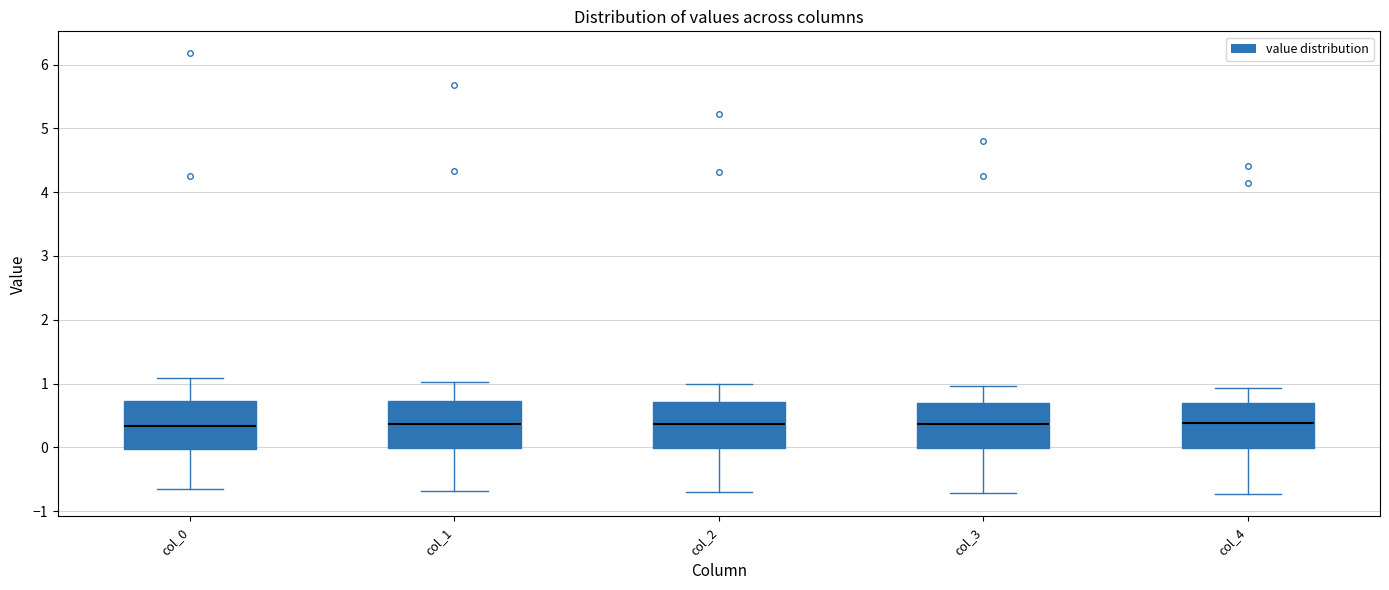

Reading left to right, transcribe this box plot: for each box, give where its median line is, the range the box spans, and where its two whiskers end, as read against the y-axis. The values are not printed on the chart, so give them approximately, as read against the axis.

col_0: median 0.3, box 0.0 to 0.7, whiskers -0.7 to 1.1
col_1: median 0.4, box 0.0 to 0.7, whiskers -0.7 to 1.0
col_2: median 0.4, box 0.0 to 0.7, whiskers -0.7 to 1.0
col_3: median 0.4, box 0.0 to 0.7, whiskers -0.7 to 1.0
col_4: median 0.4, box 0.0 to 0.7, whiskers -0.7 to 0.9